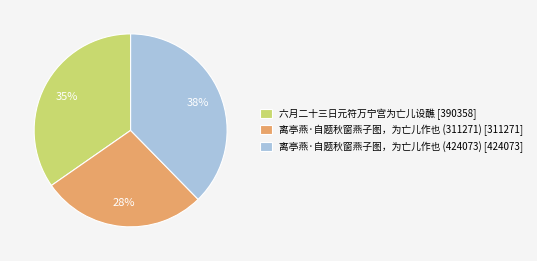

Does 离亭燕·自题秋窗燕子图，为亡儿作也 (311271) represent more than half of the total?

No